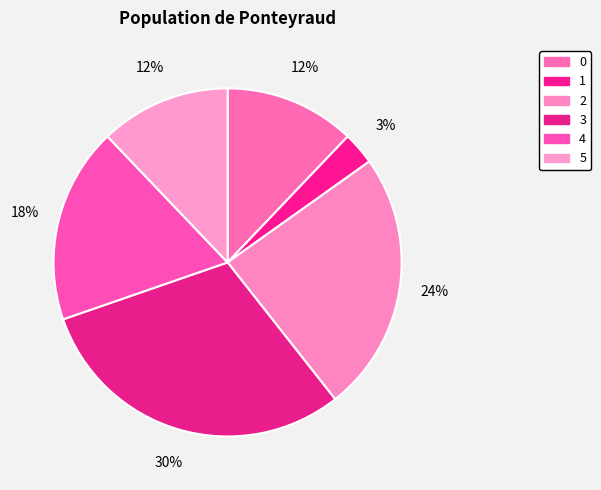

How many slices are in this pie chart?

6